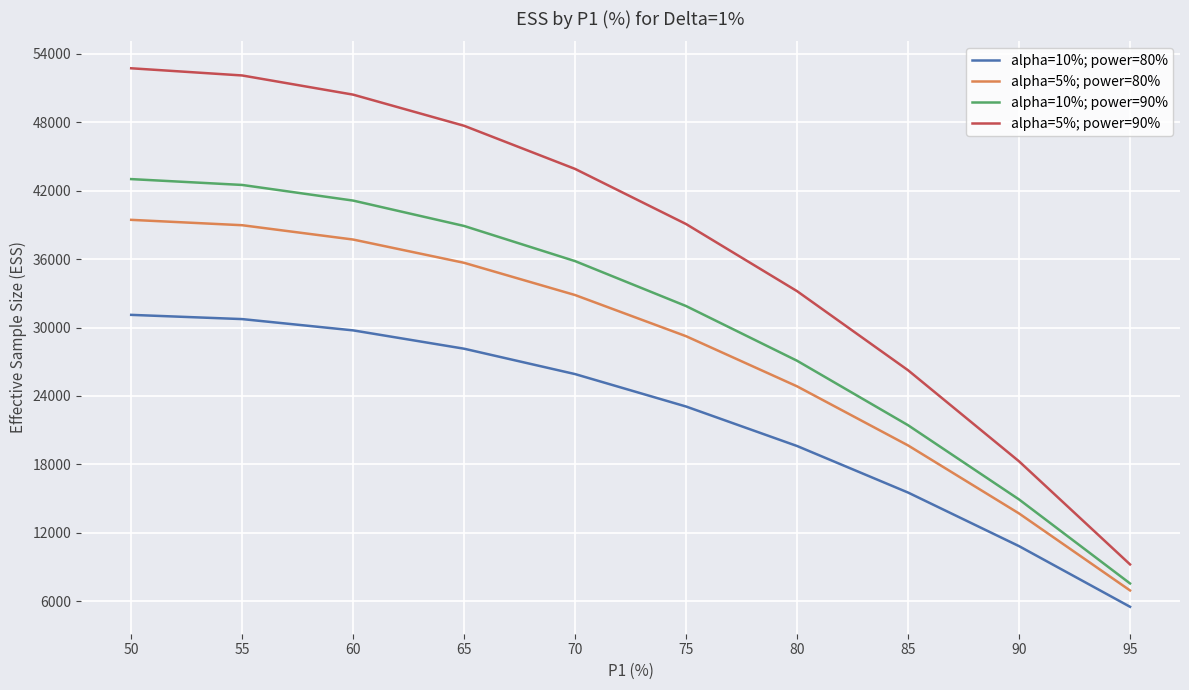

Reading left to right, what are all the values shown in this chart?

alpha=10%; power=80%: 31109	30738	29749	28141	25915	23071	19609	15528	10829	5512
alpha=5%; power=80%: 39440	38969	37713	35672	32846	29236	24840	19660	13695	6944
alpha=10%; power=90%: 43013	42500	41129	38903	35820	31880	27084	21432	14923	7558
alpha=5%; power=90%: 52730	52100	50418	47687	43904	39070	33186	26251	18265	9228